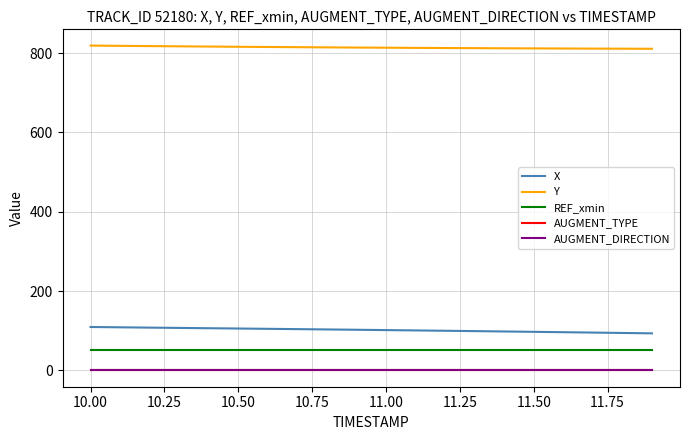

Is this an area chart (filled region under the line)?

No